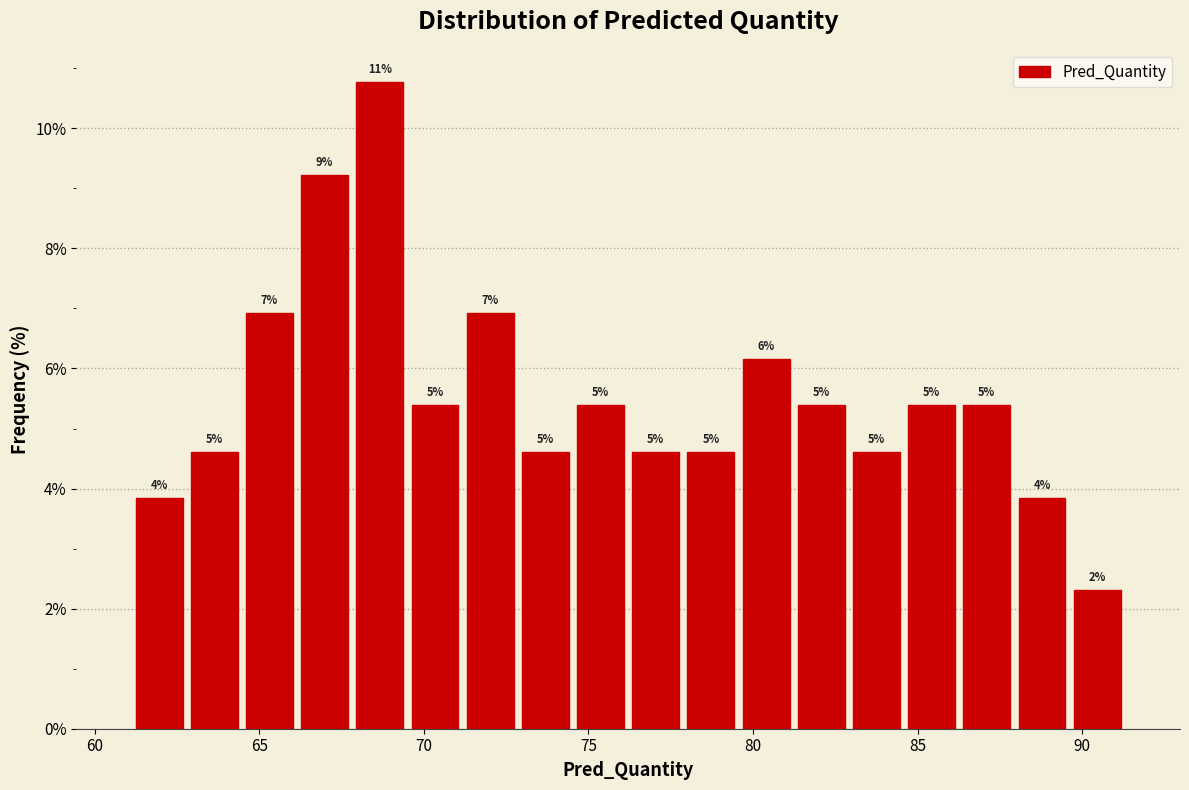

Read against the x-axis, roughly where is the centre of the tallest bar?

68.5